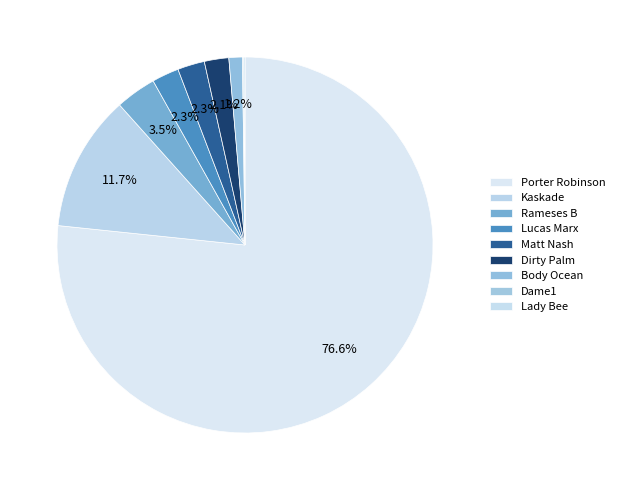

Between Lady Bee and Lucas Marx, which is larger?

Lucas Marx